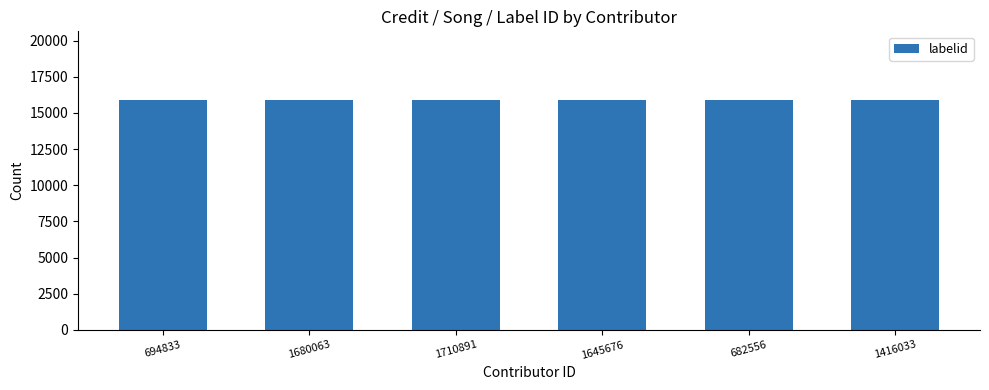

What is the label of the 6th bar from the left?

1416033